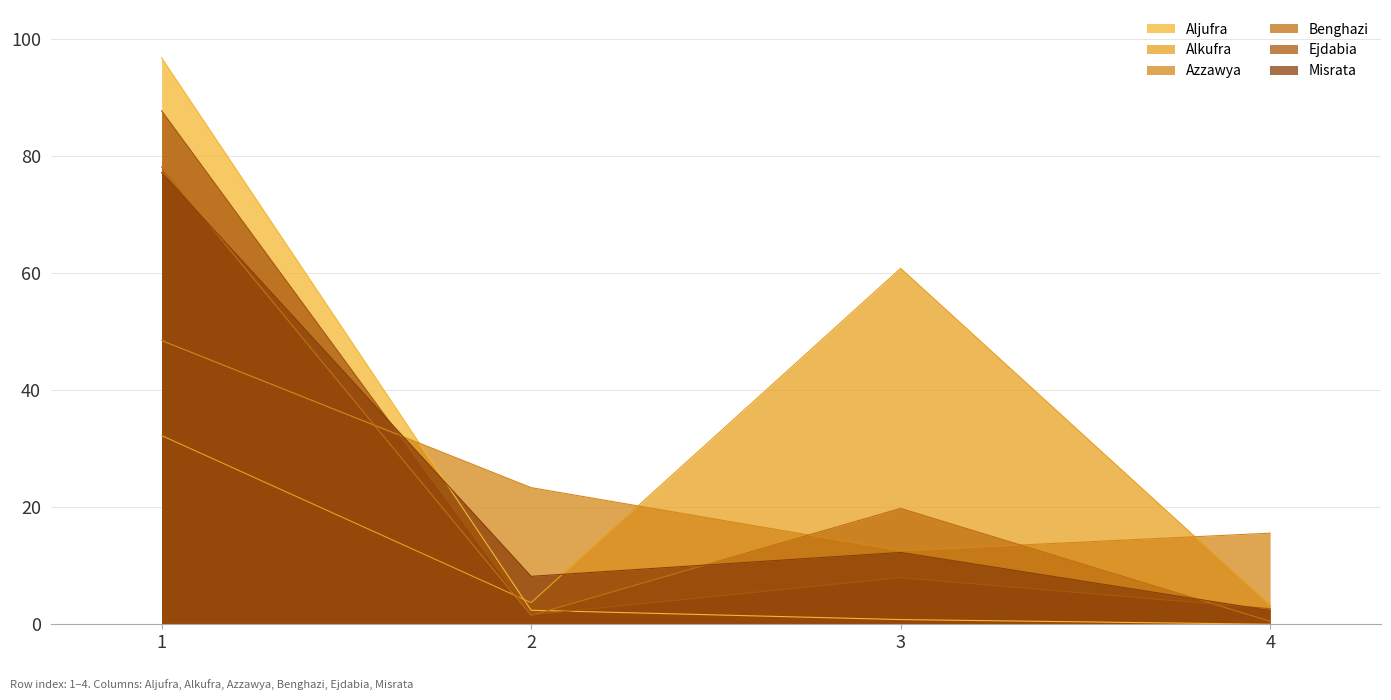

How many values in the Aljufra series exceed 2?

2